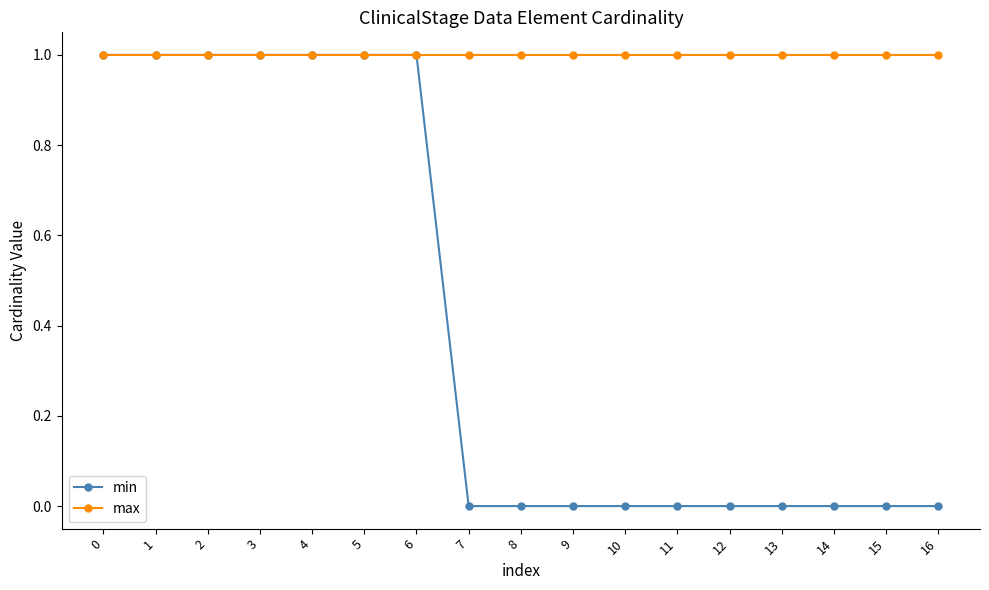

Is the value of min at 14 greater than the value of max at 16?

No